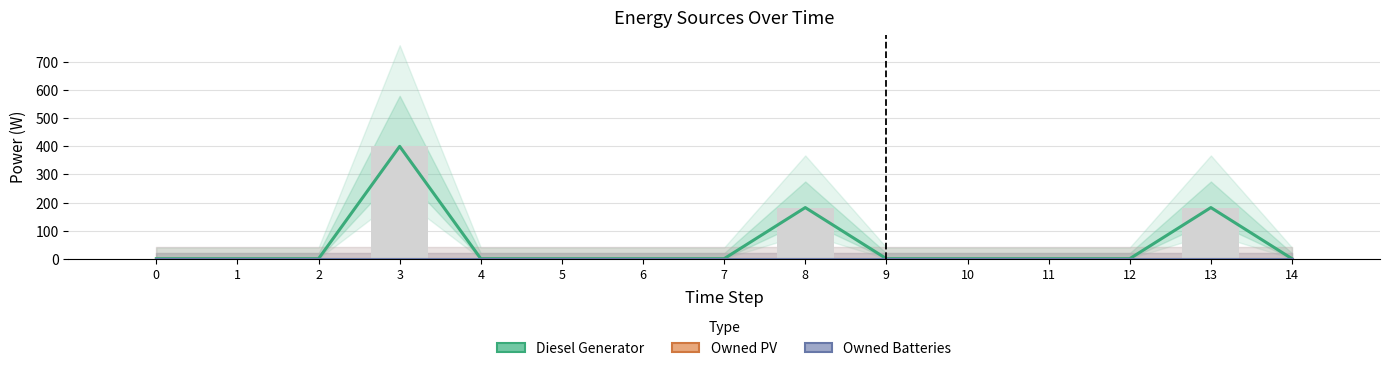

Is the value of Owned PV at 13 greater than the value of Owned Batteries at 5?

No